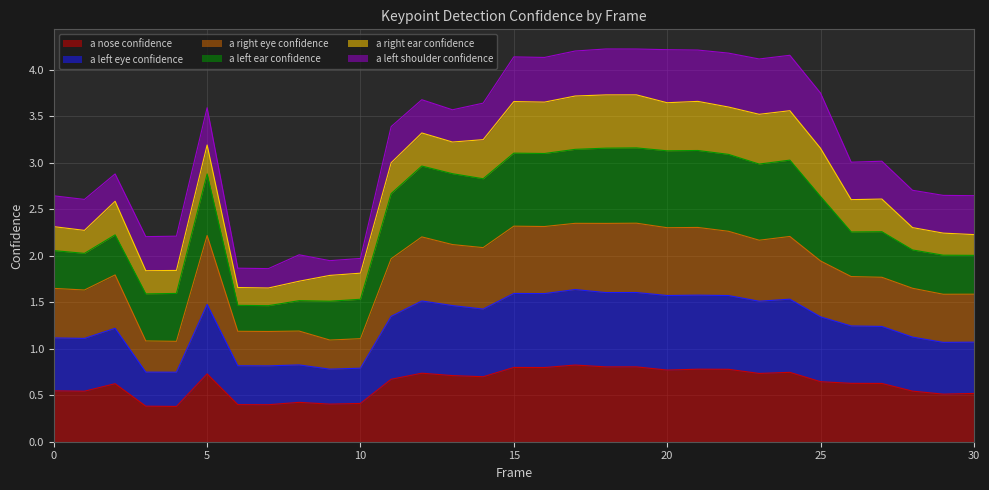

What is the value of the a_nose_confidence point at the 28th from the left?

0.6